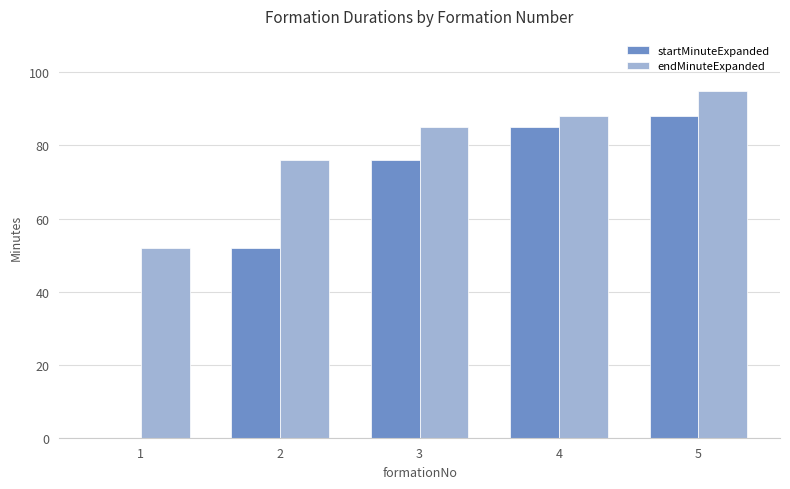

At which label does startMinuteExpanded reach its peak?

5